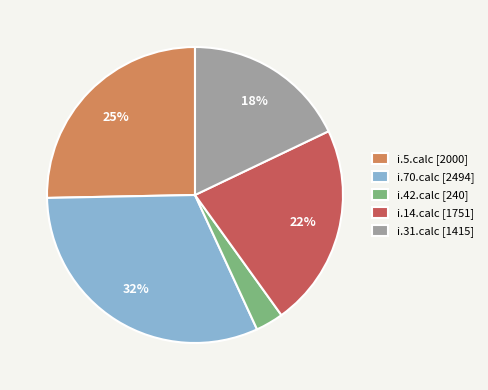

Which category has the biggest portion of the pie?

i.70.calc